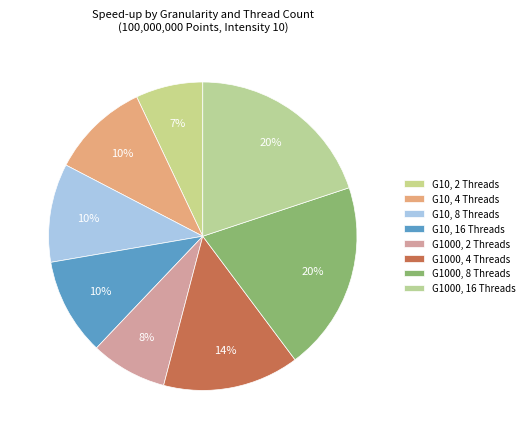

To the nearest percent, what is the difference between the G1000, 16 Threads and G10, 8 Threads slice percentages?

10%